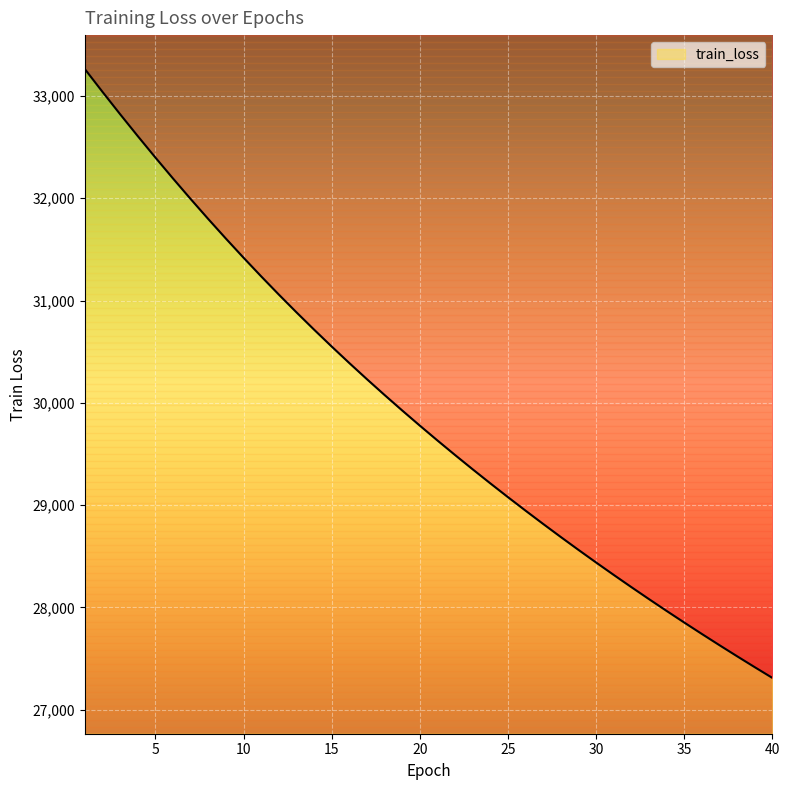

What is the change in value from 7 to 17?

-1761.9